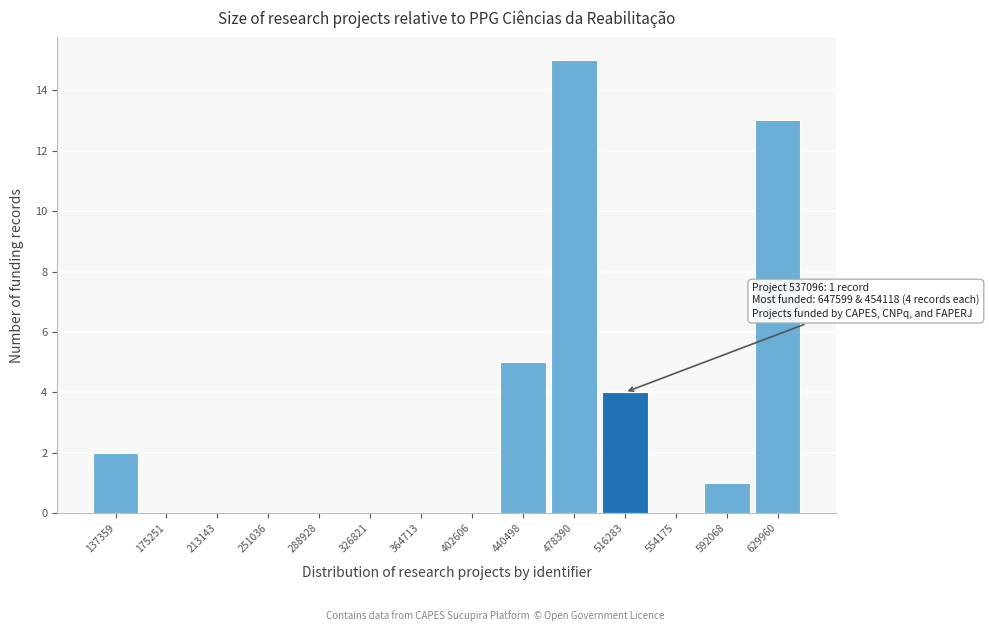

Reading right to left, list all the values displayed in this chart.

629960=13	592068=1	554175=0	516283=4	478390=15	440498=5	402606=0	364713=0	326821=0	288928=0	251036=0	213143=0	175251=0	137359=2